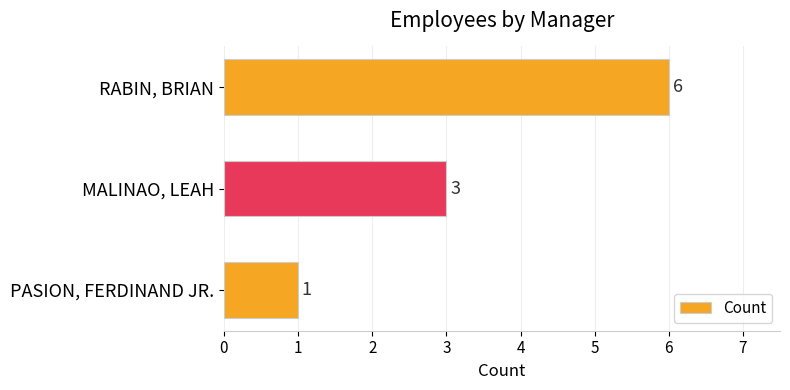

What position from the bottom is MALINAO, LEAH?

2